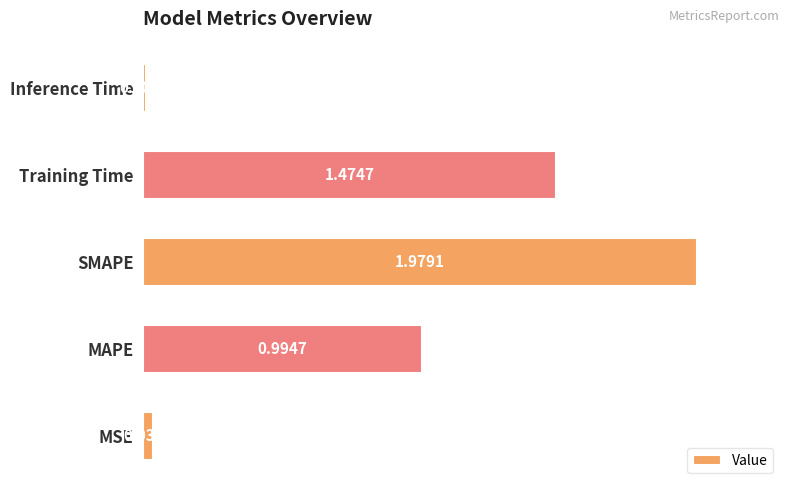

Where is the data nearest to the value 0?

Inference Time